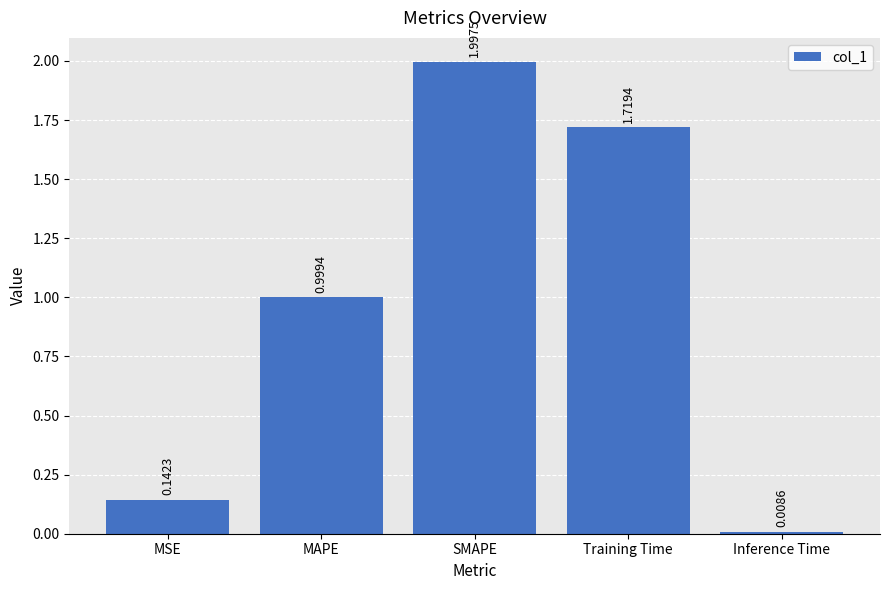

What is the difference between the maximum and minimum values?

2.0